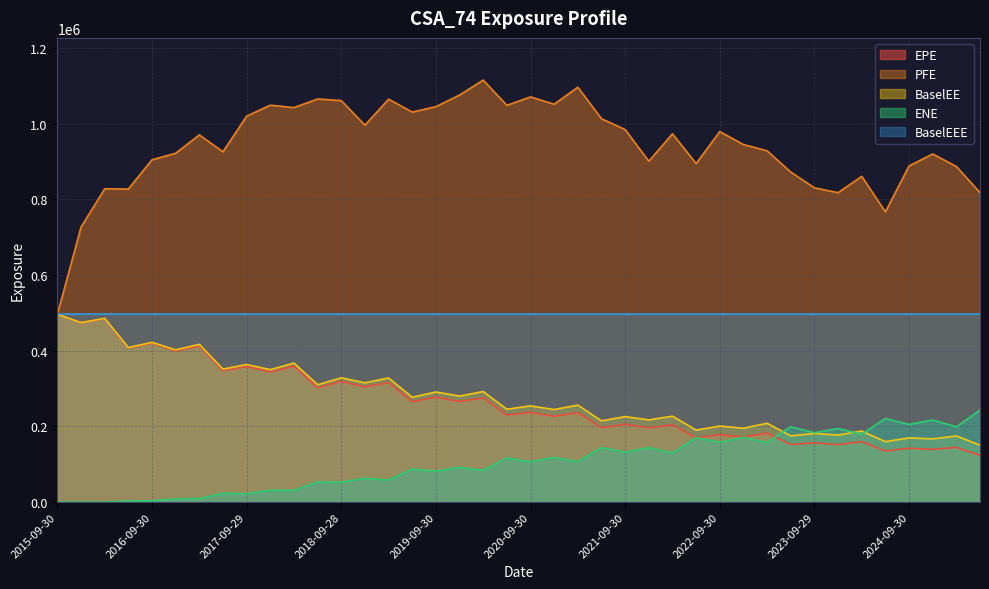

In EPE, how many points are lower than both neighbors (excluding endpoints)?

19